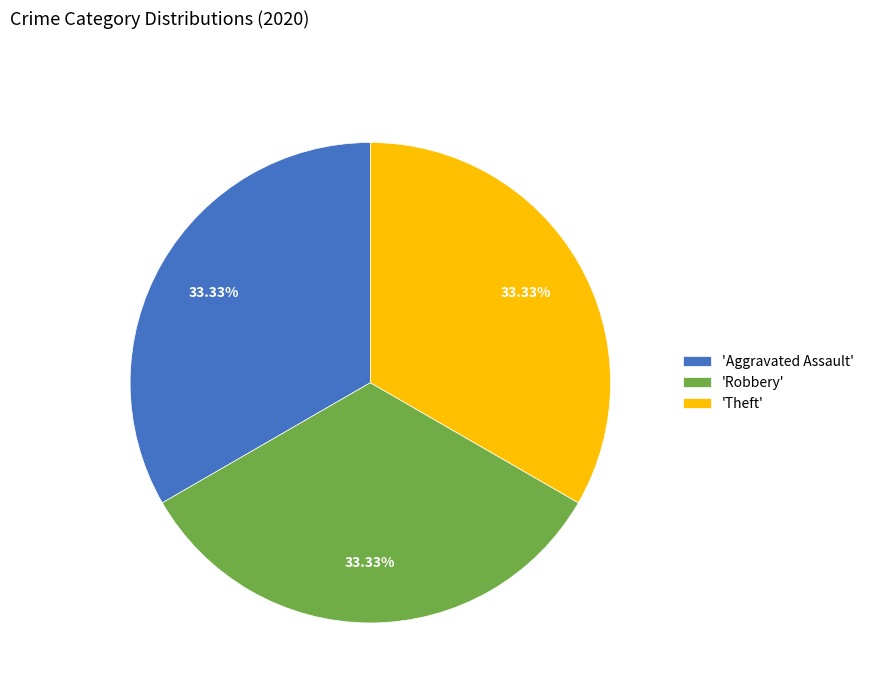

Is there a majority slice in this chart?

No